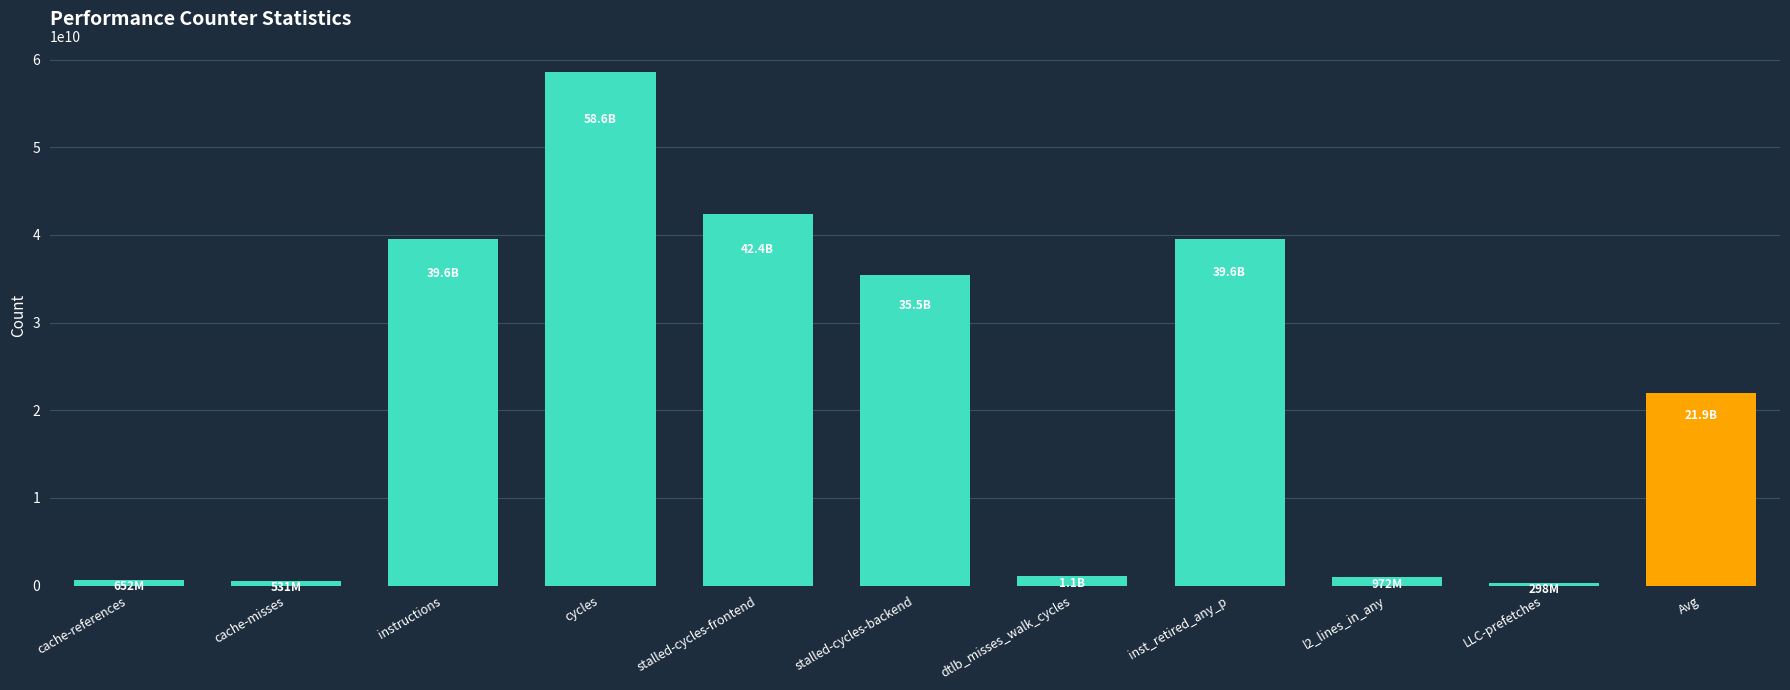

Between inst_retired_any_p and dtlb_misses_walk_cycles, which is larger?

inst_retired_any_p